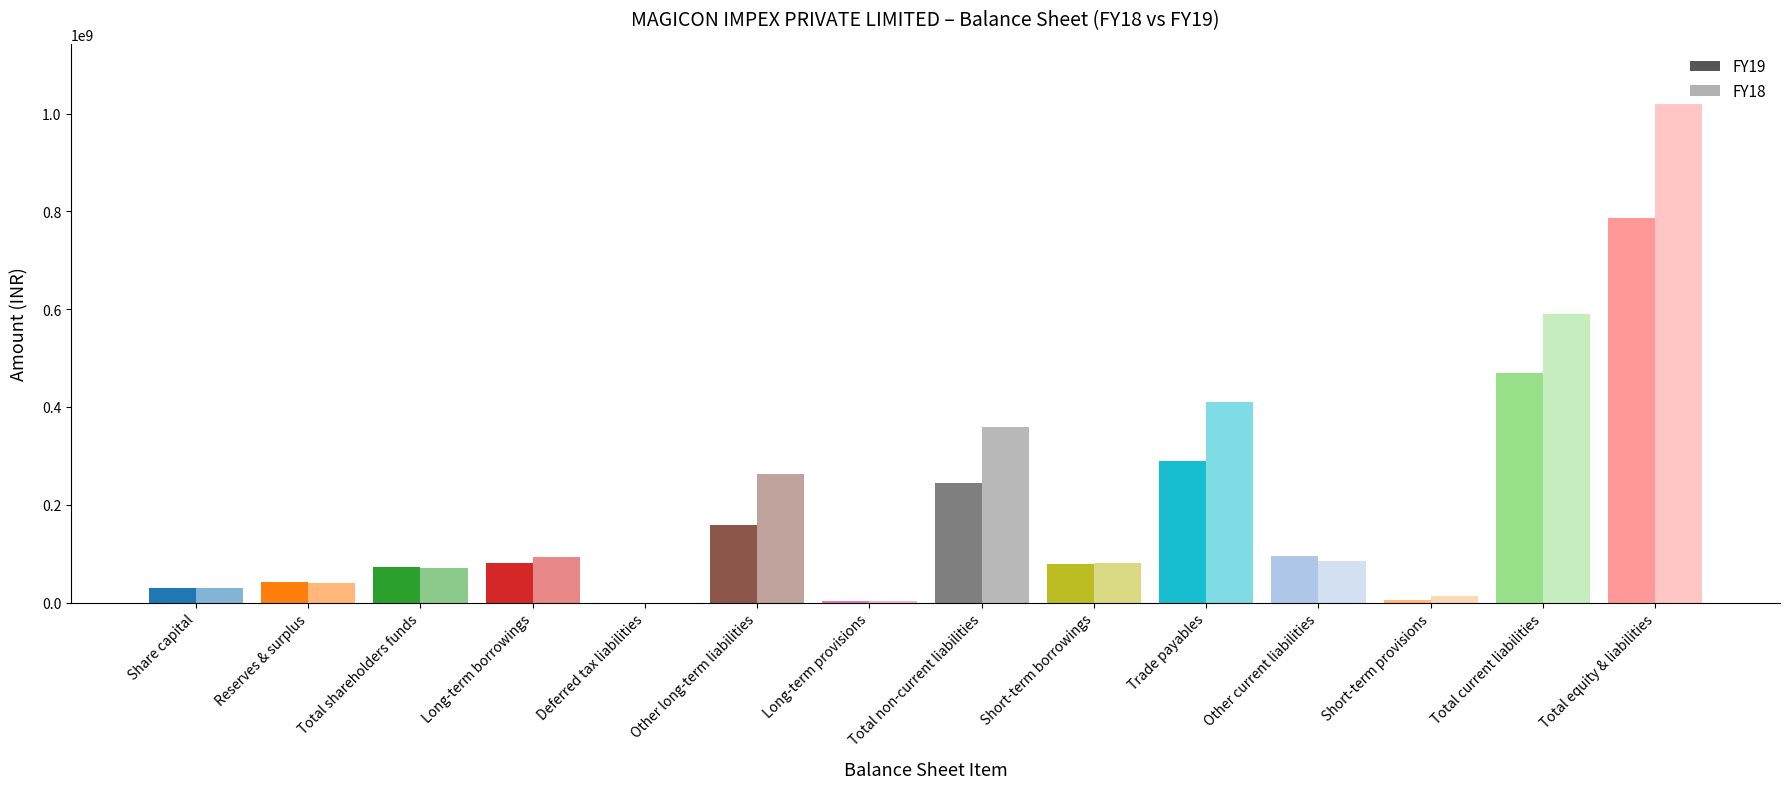

The FY18 series shows 122212024 at Long-term borrowings. True or false?

False